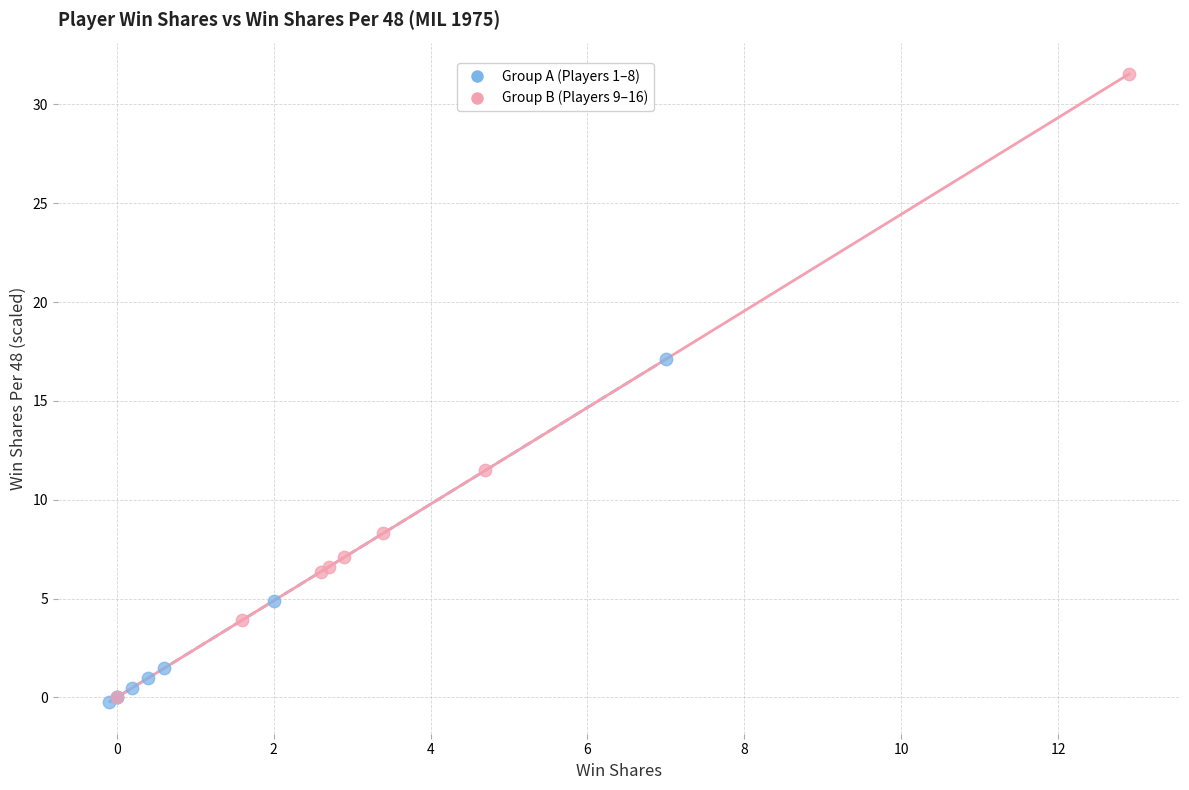

Which series has the widest spread of Y values?

Group B (Players 9–16)